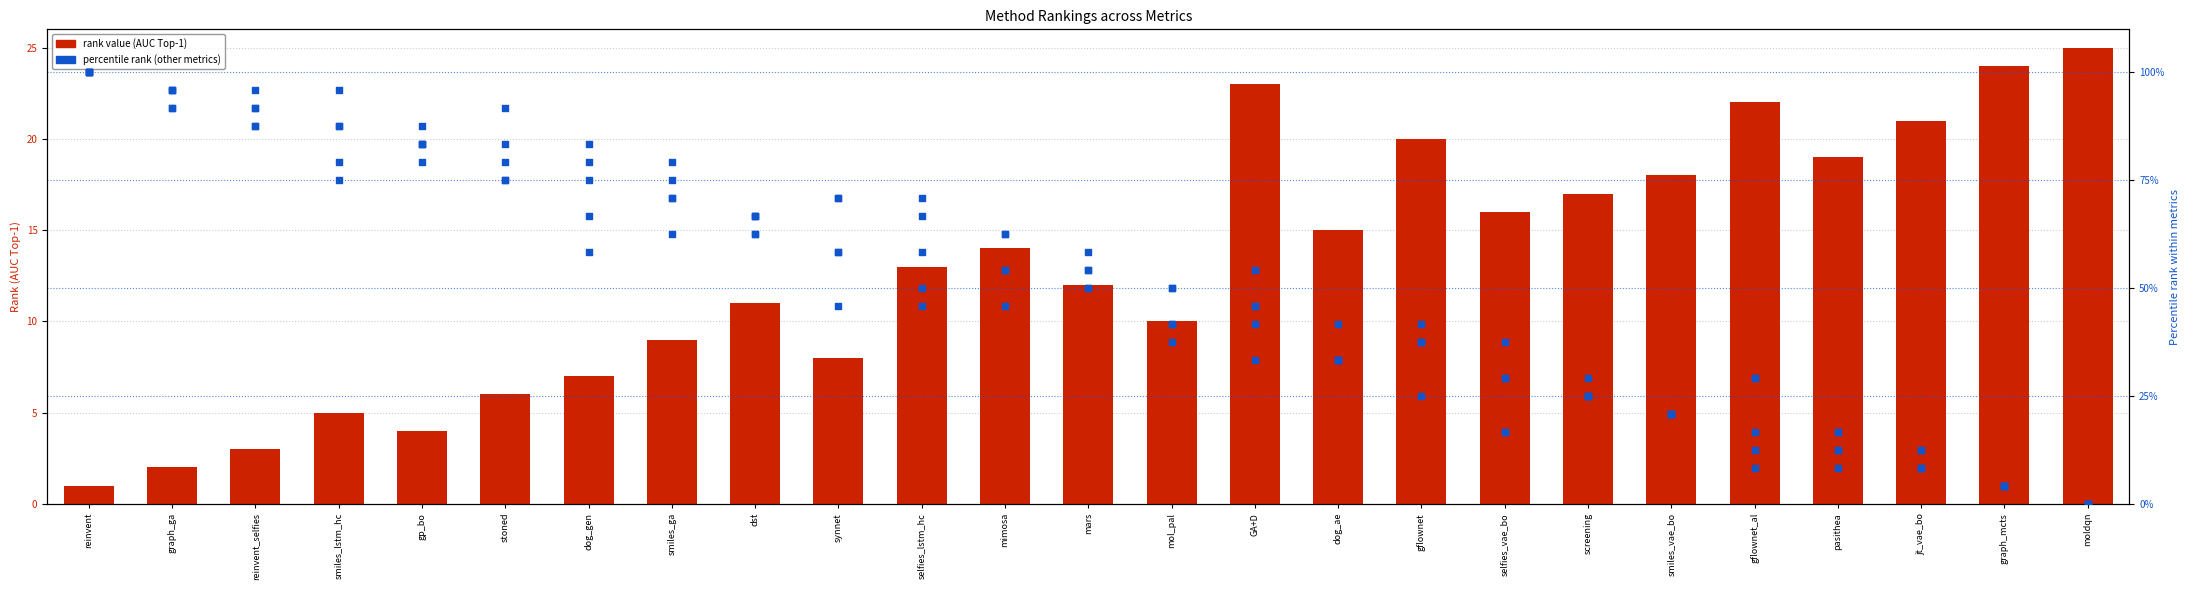

Which series reaches the minimum Y coordinate?

AUC Top-10